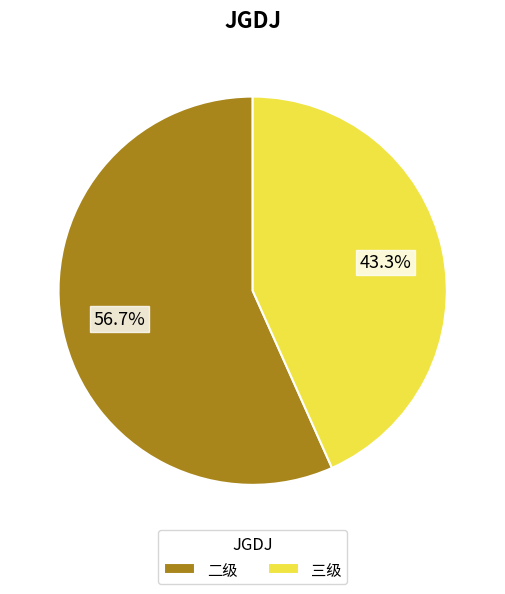

How many slices are in this pie chart?

2